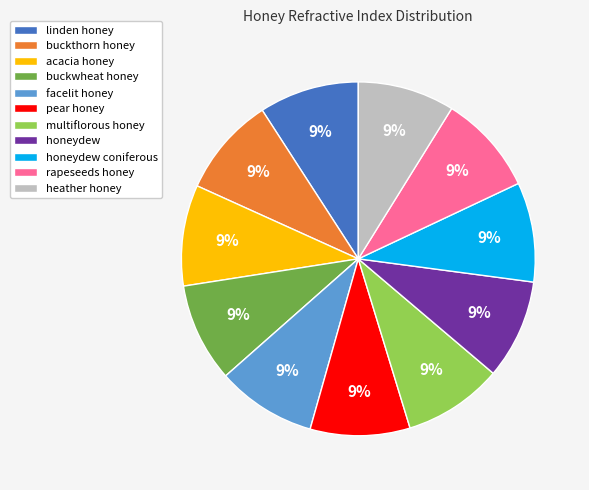

Does any single category account for the majority?

No